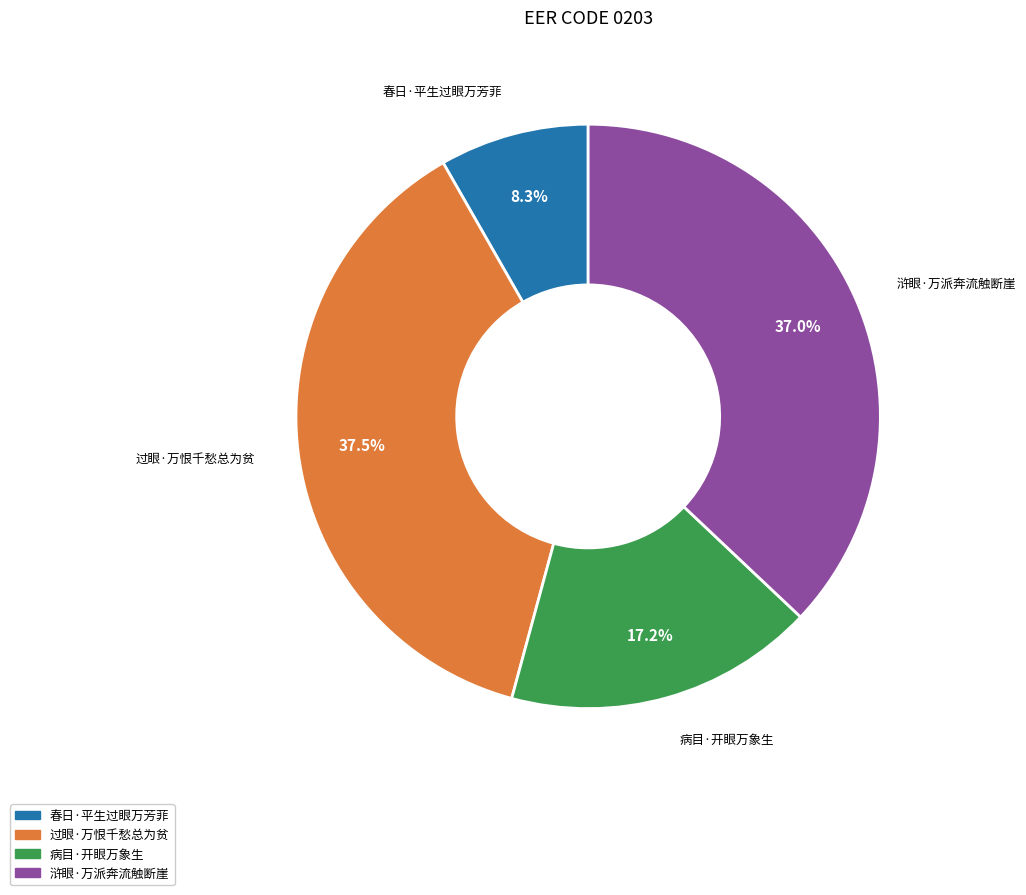

What is the smallest slice in the pie chart?

春日·平生过眼万芳菲